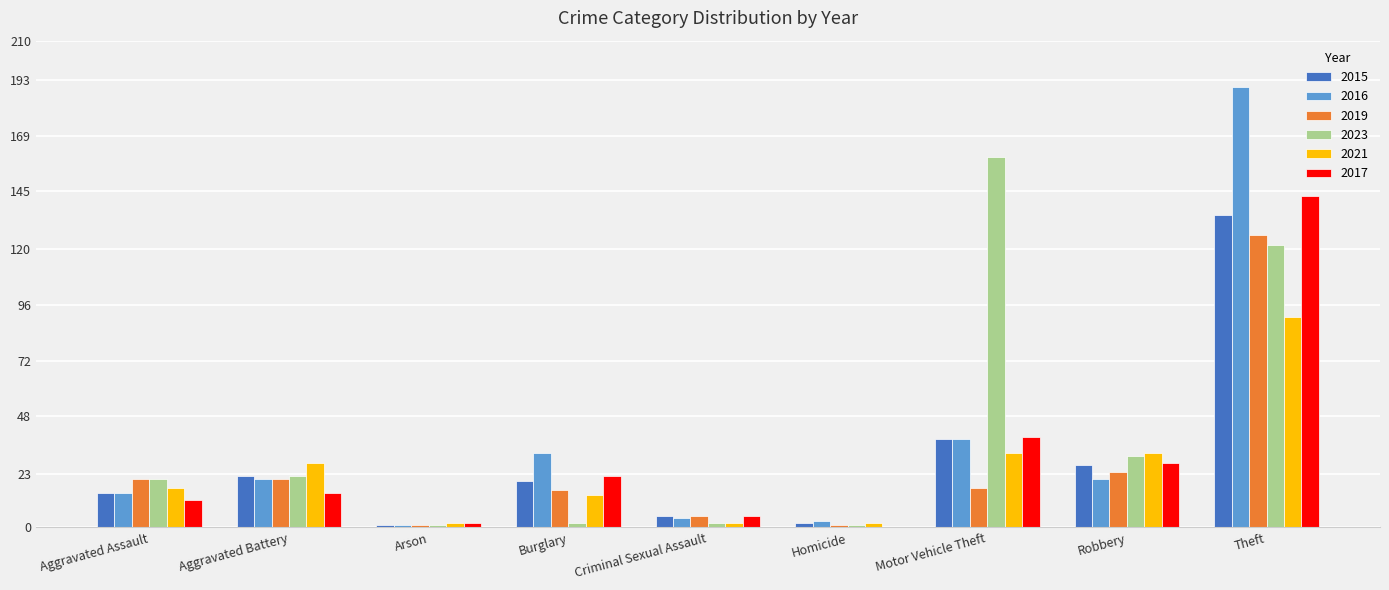

Does the chart contain stacked bars?

No